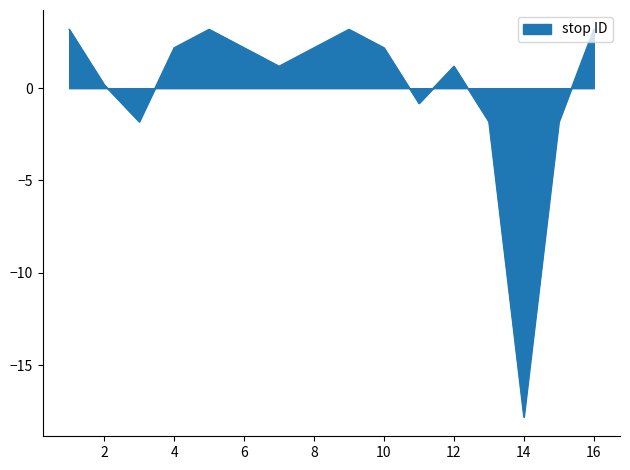

What is the difference between the maximum and minimum values?

21.0